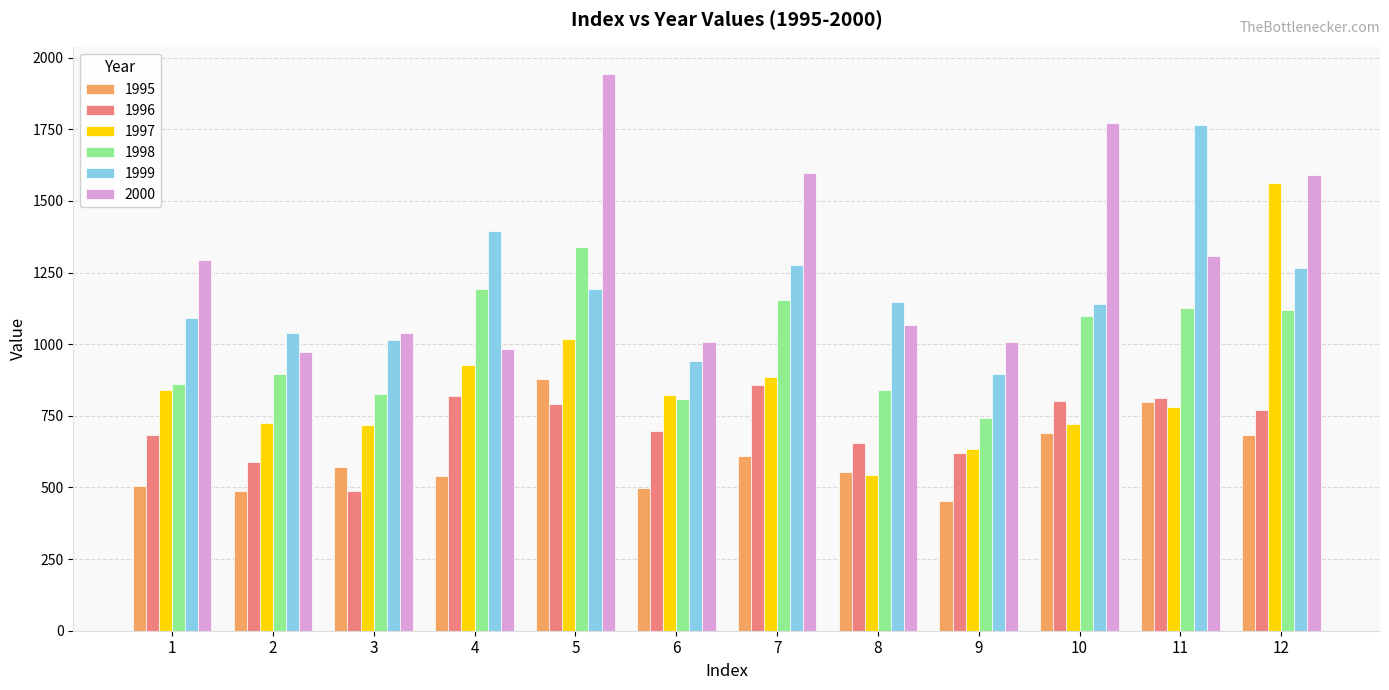

What is the total value across all series at 1?

5273.5